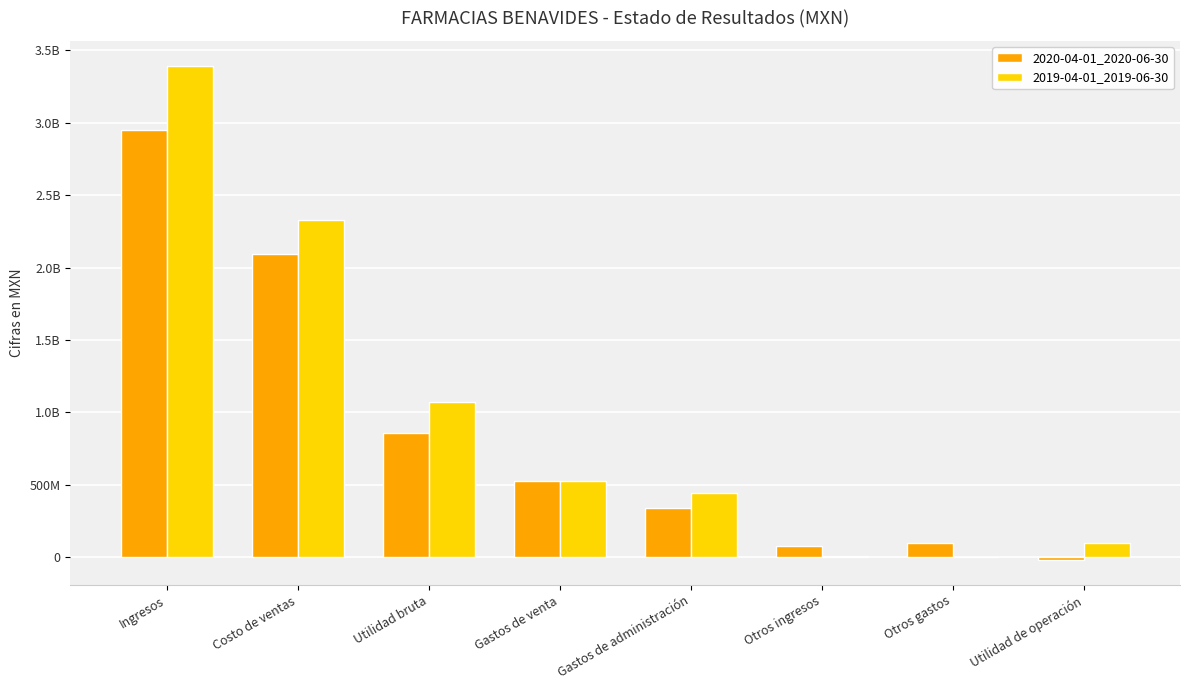

Which series has the largest total across all categories?

2019-04-01_2019-06-30